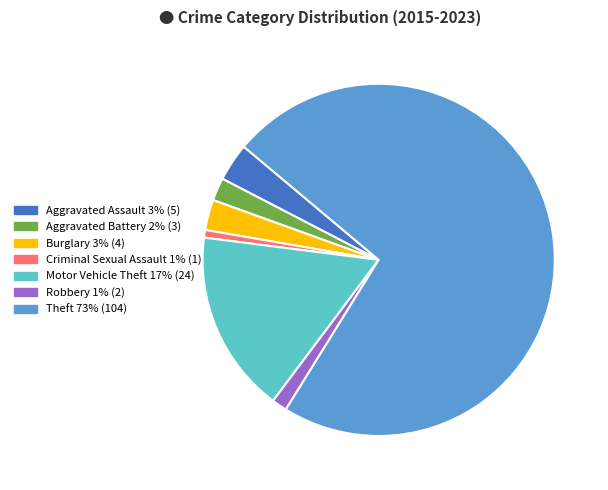

Rank the categories by value from highest to lowest.

Theft, Motor Vehicle Theft, Aggravated Assault, Burglary, Aggravated Battery, Robbery, Criminal Sexual Assault